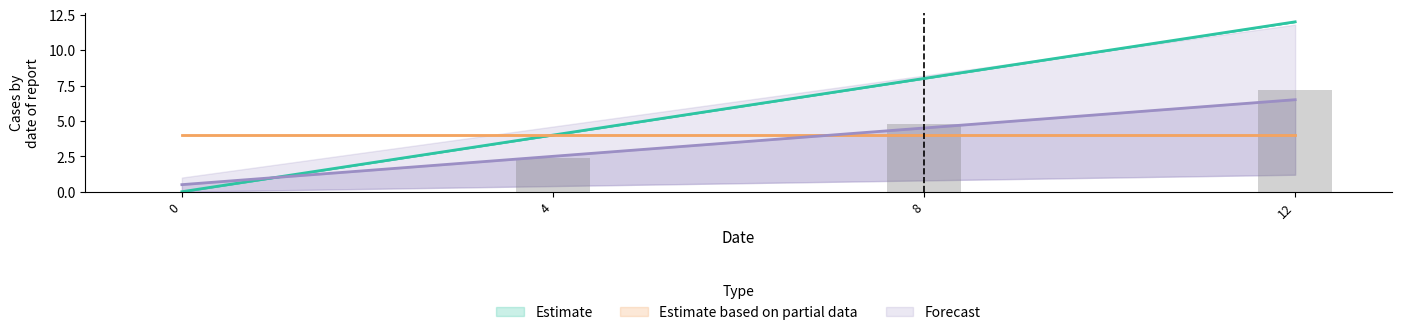

The Estimate series shows 13 at 8. True or false?

False